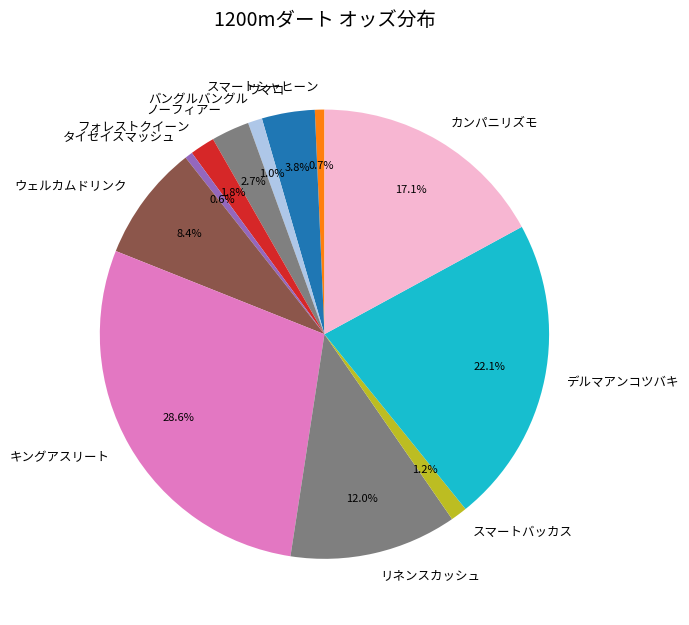

Do フォレストクイーン and ノーフィアー together represent more than half of the pie?

No